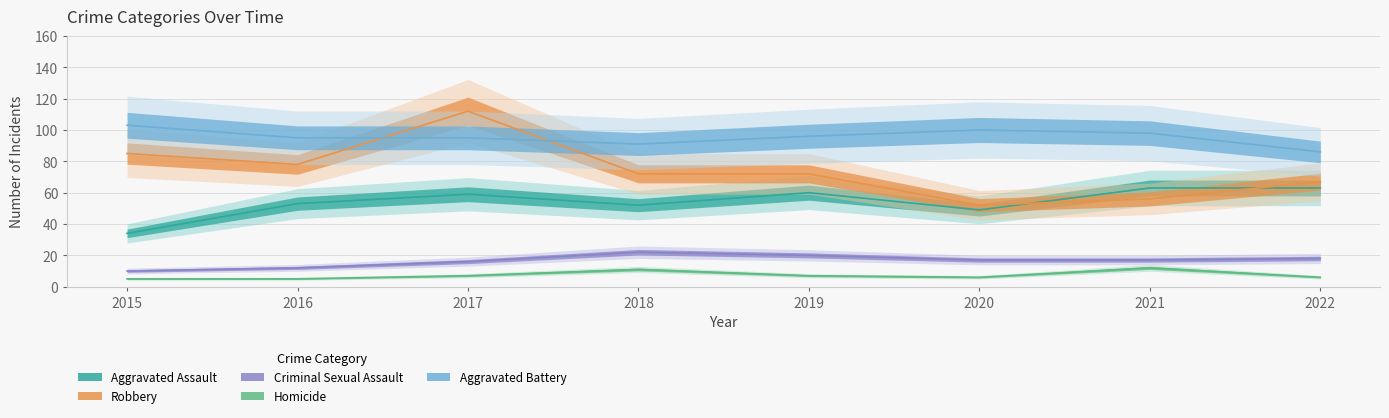

At which label does Robbery reach its peak?

2017